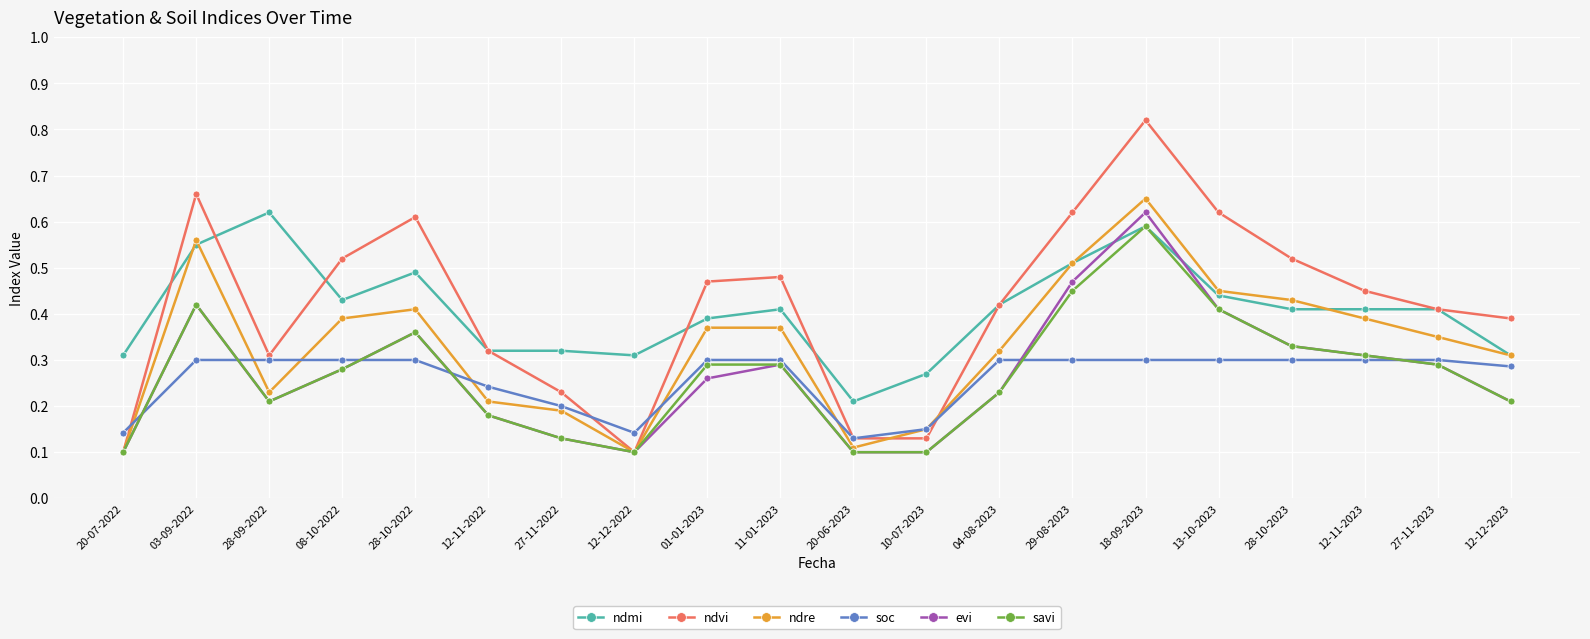

At which category does the chart reach its peak across all series?

18-09-2023